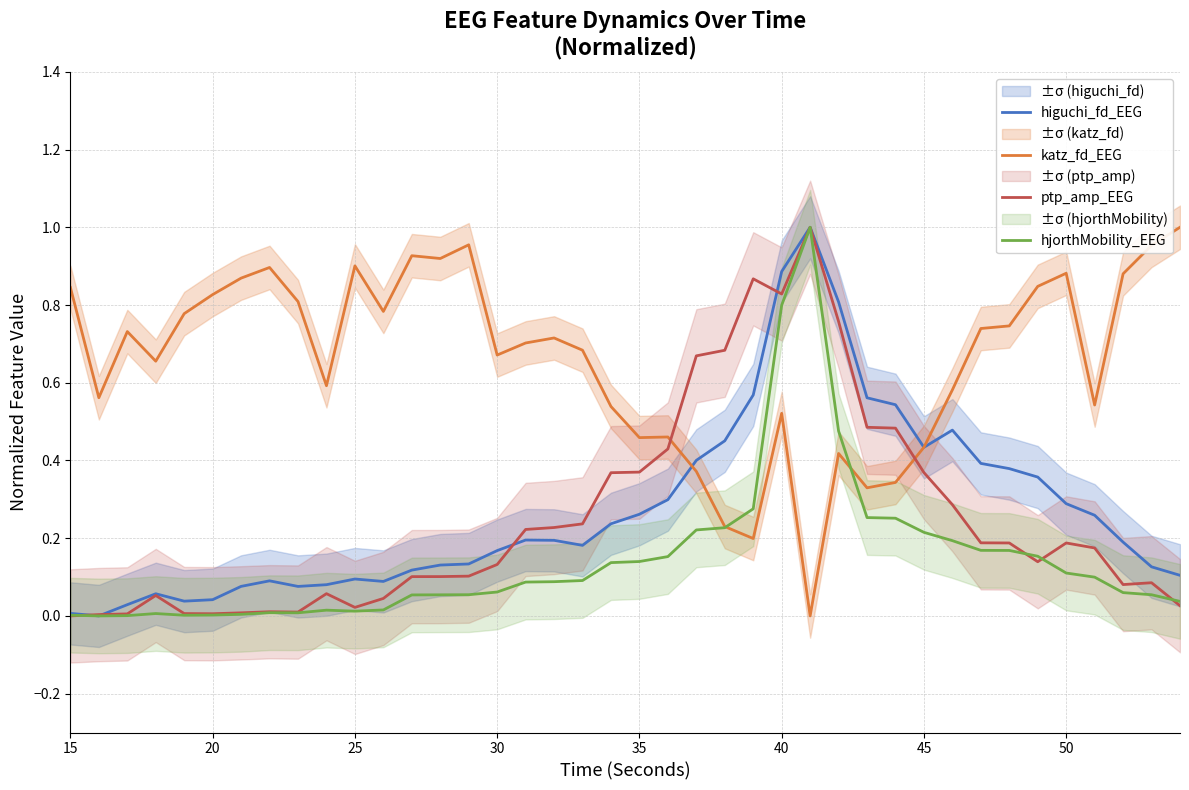

What is the value of the ptp_amp_EEG point at the 34th from the left?

0.2